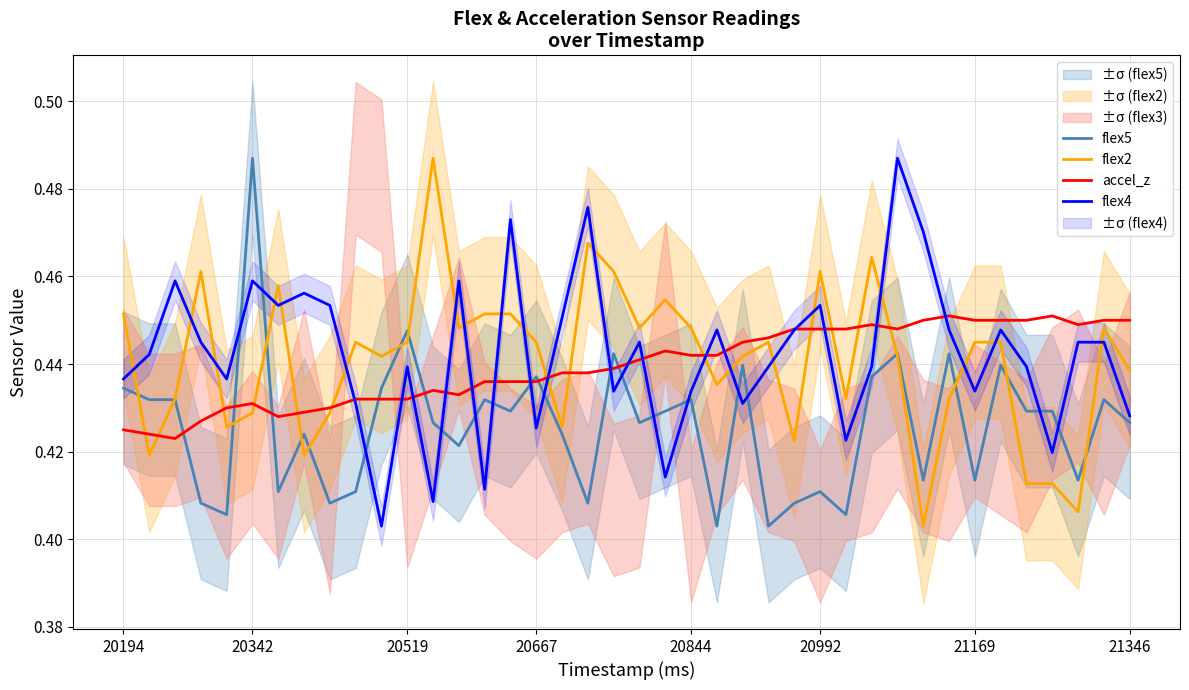

What is the maximum value for accel_z?

0.5